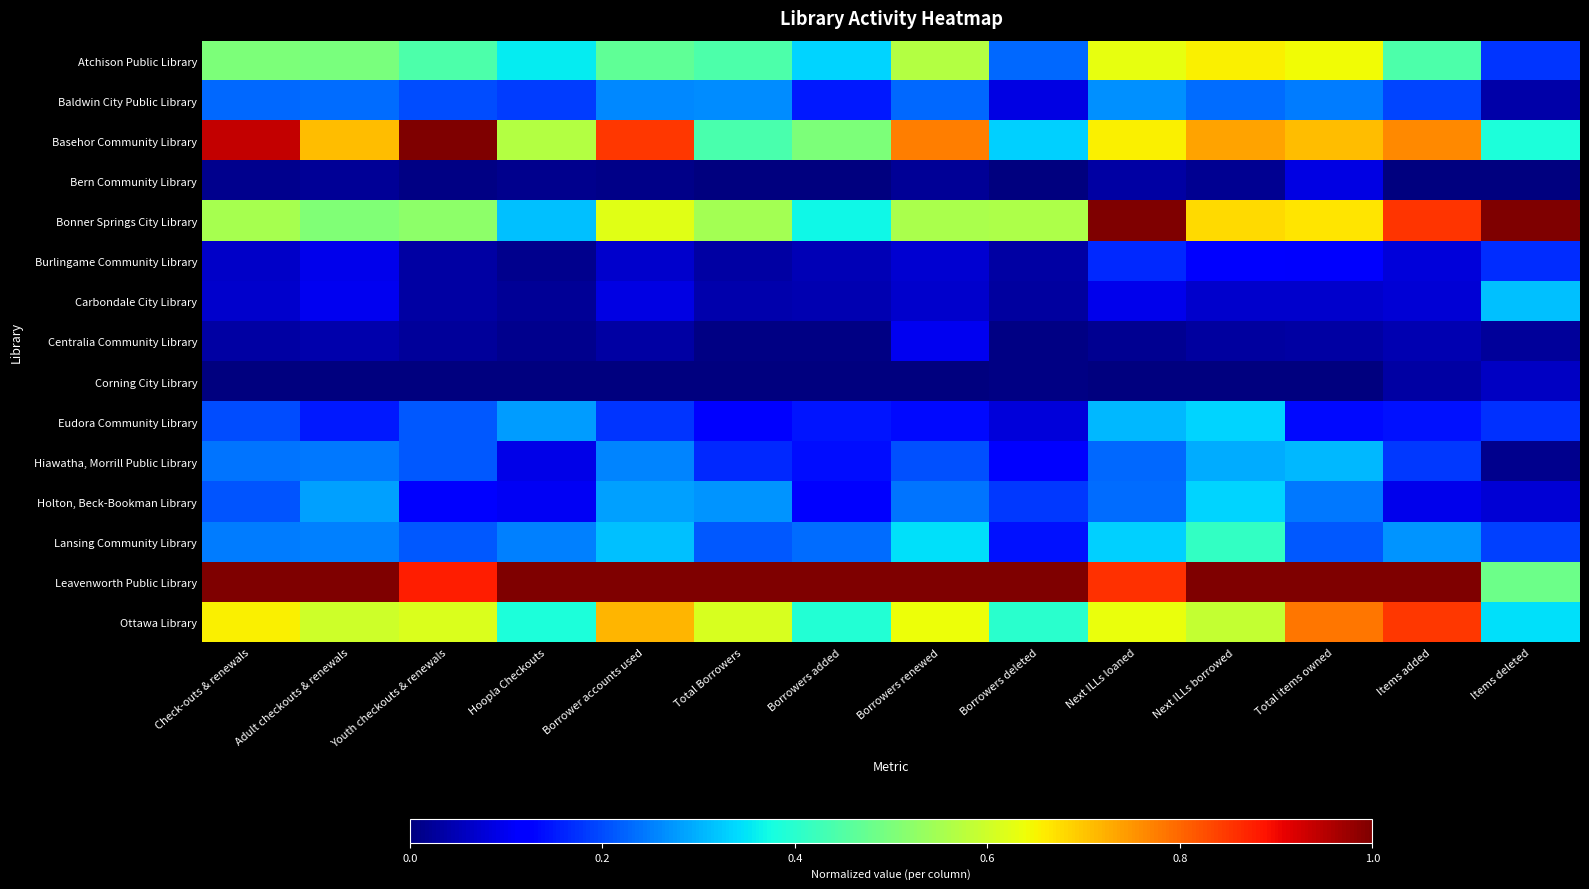

Count the number of categories in the chart.

14